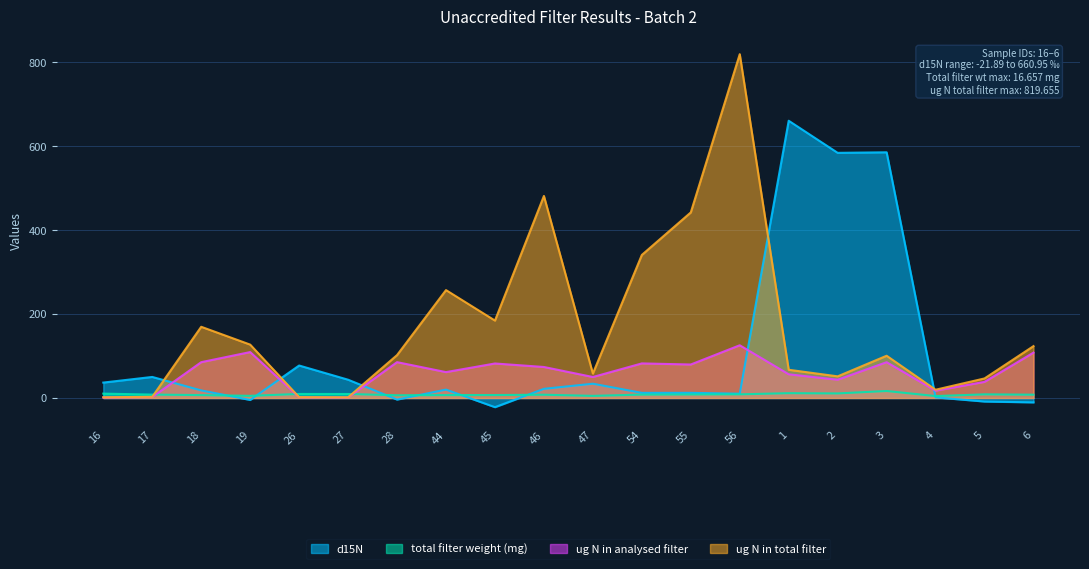

Where does the ug N in analysed filter series first go above 73?

18